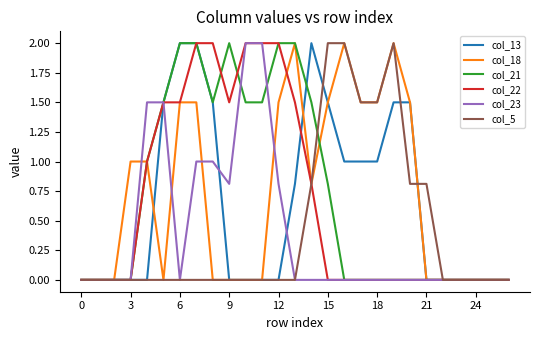

What is the maximum value shown in the chart?

2.0